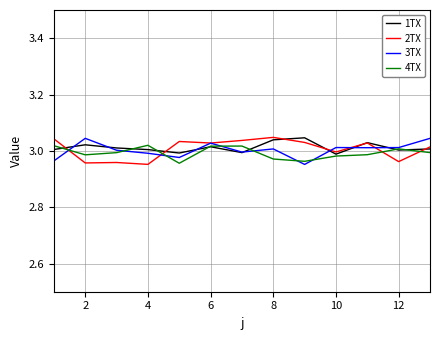

Rank the series by their maximum value, from lowest to highest.

4TX, 3TX, 1TX, 2TX